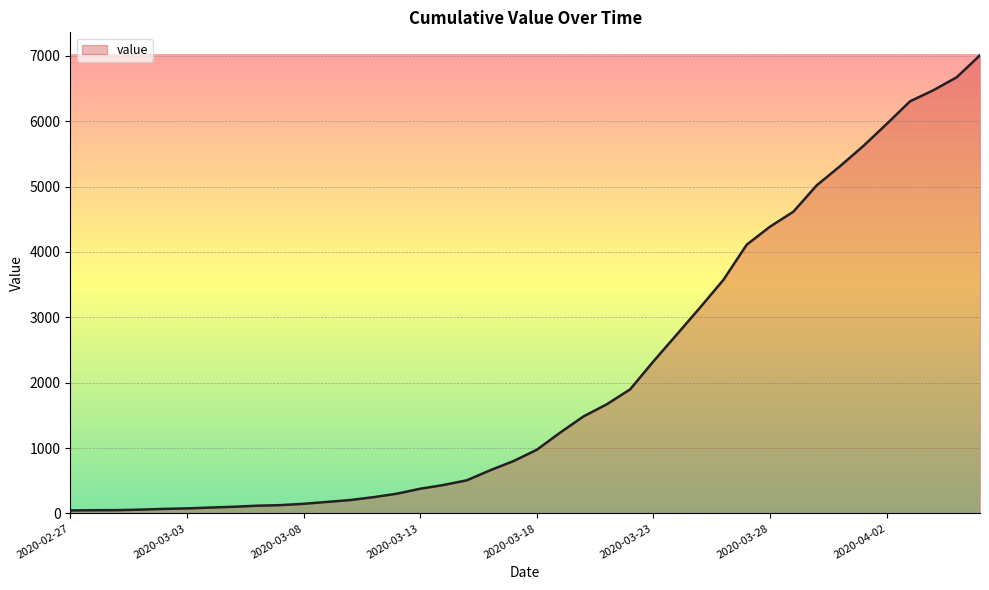

What is the difference between the maximum and minimum values?

6964